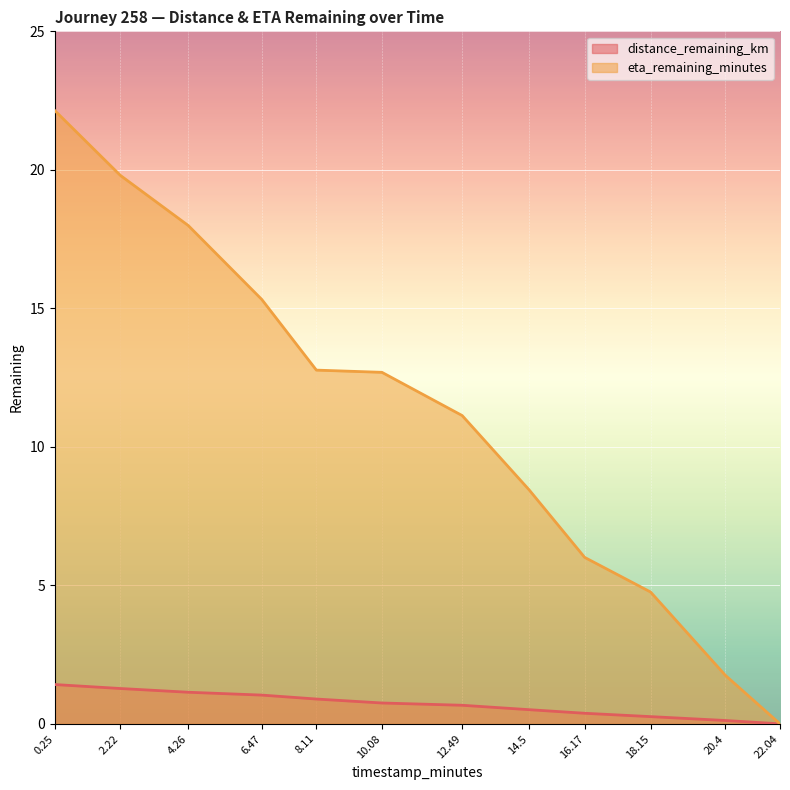

Reading right to left, extract all data points from this chart.

distance_remaining_km: 0.0	0.1	0.3	0.4	0.5	0.7	0.8	0.9	1.0	1.1	1.3	1.4
eta_remaining_minutes: 0.0	1.8	4.8	6.0	8.4	11.1	12.7	12.8	15.3	18.0	19.8	22.1